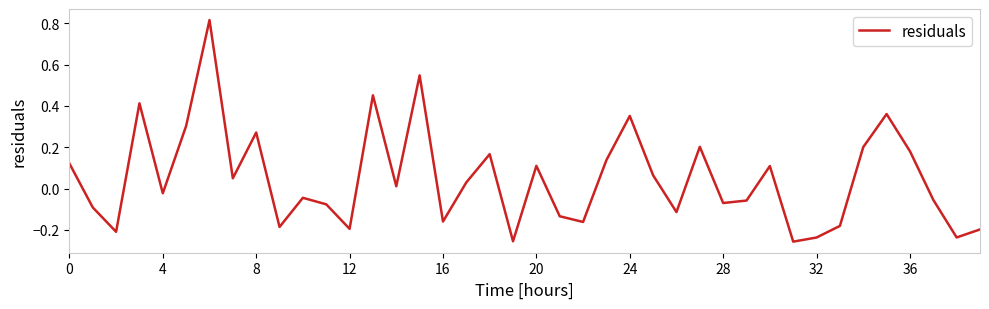

True or false: the data shows 0.1 at 20.

True